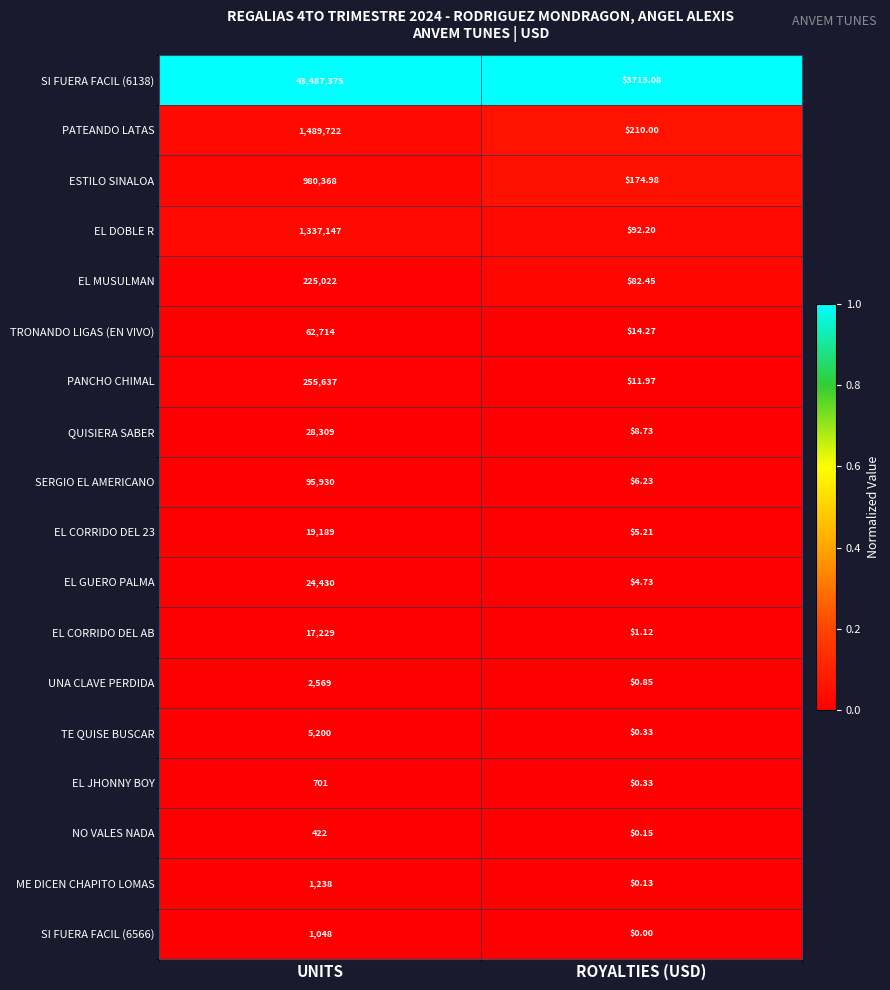

At how many categories does at least one series exceed 0?

2